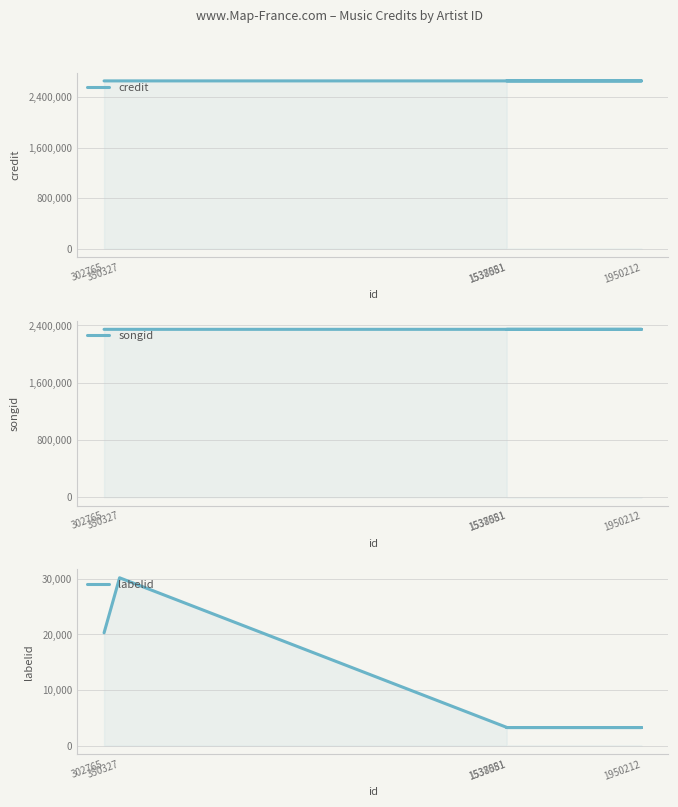

How many categories are shown in the chart?

5